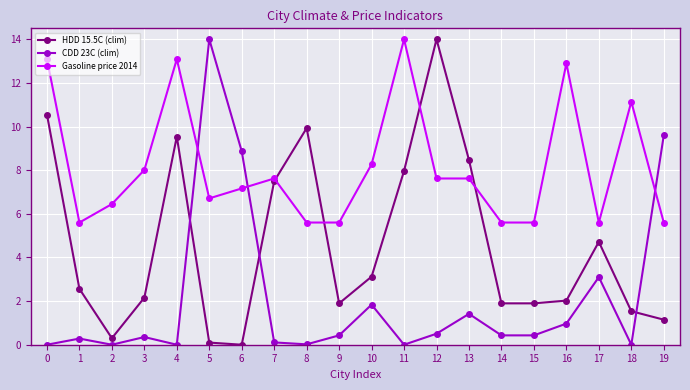

At 11, list the series in order from smallest to largest.

CDD 23C (clim), HDD 15.5C (clim), Gasoline price 2014